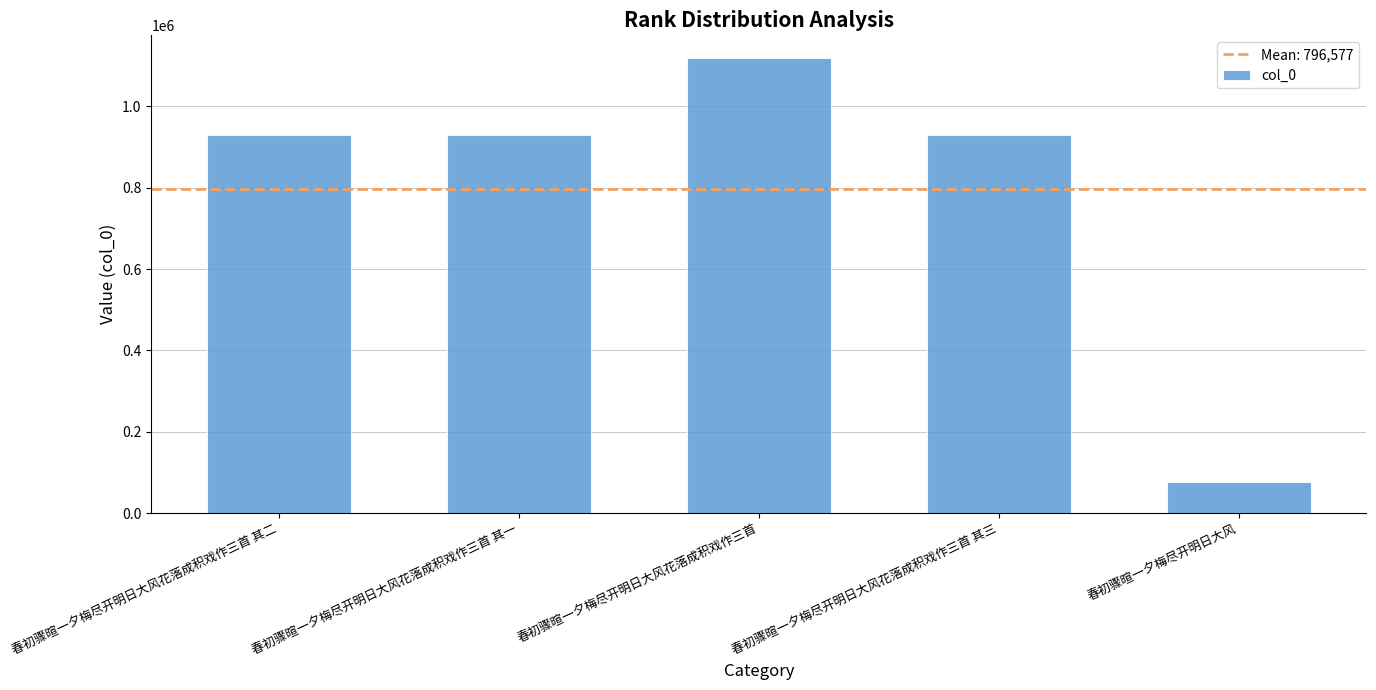

What is the average value?

796577